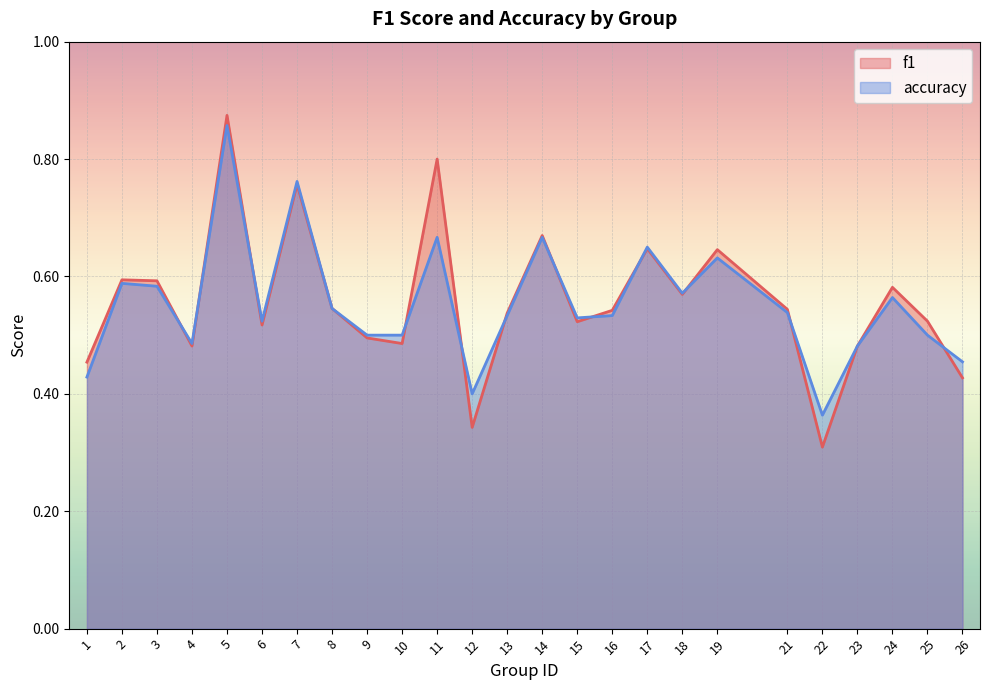

Is the value of f1 at 4 greater than the value of accuracy at 24?

No